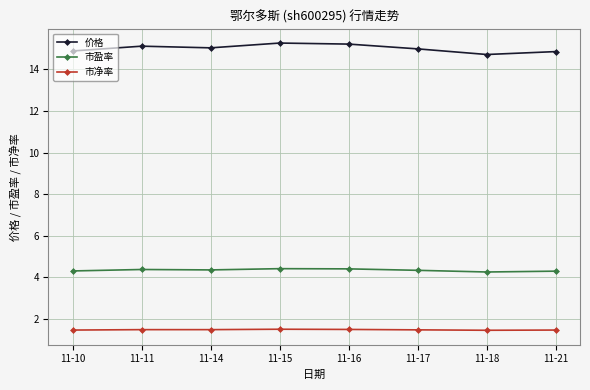

What is the total value across all series at 11-16?

21.1